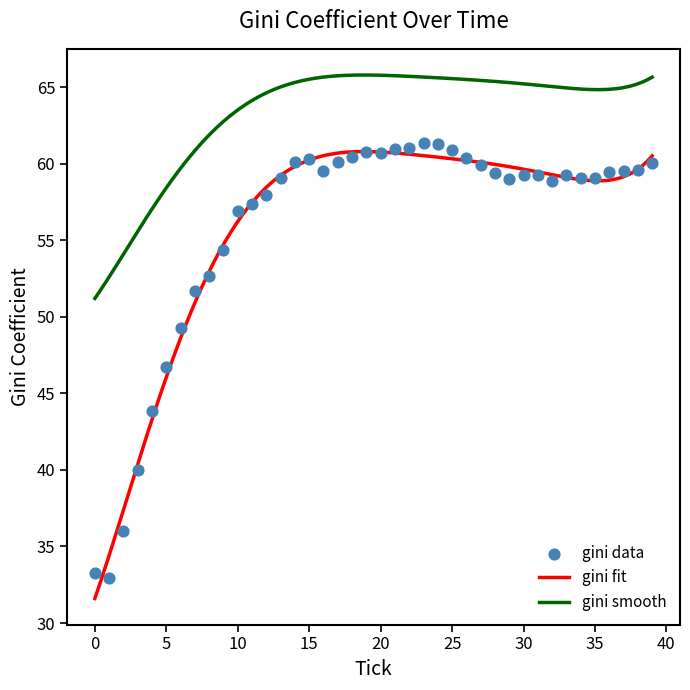

True or false: gini fit and gini smooth intersect in this chart.

False